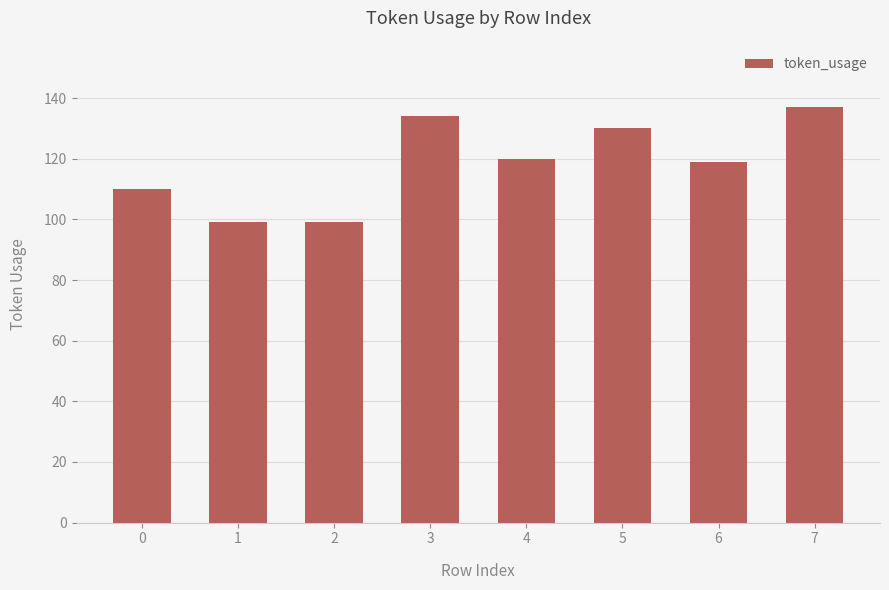

What is the smallest value displayed?

99